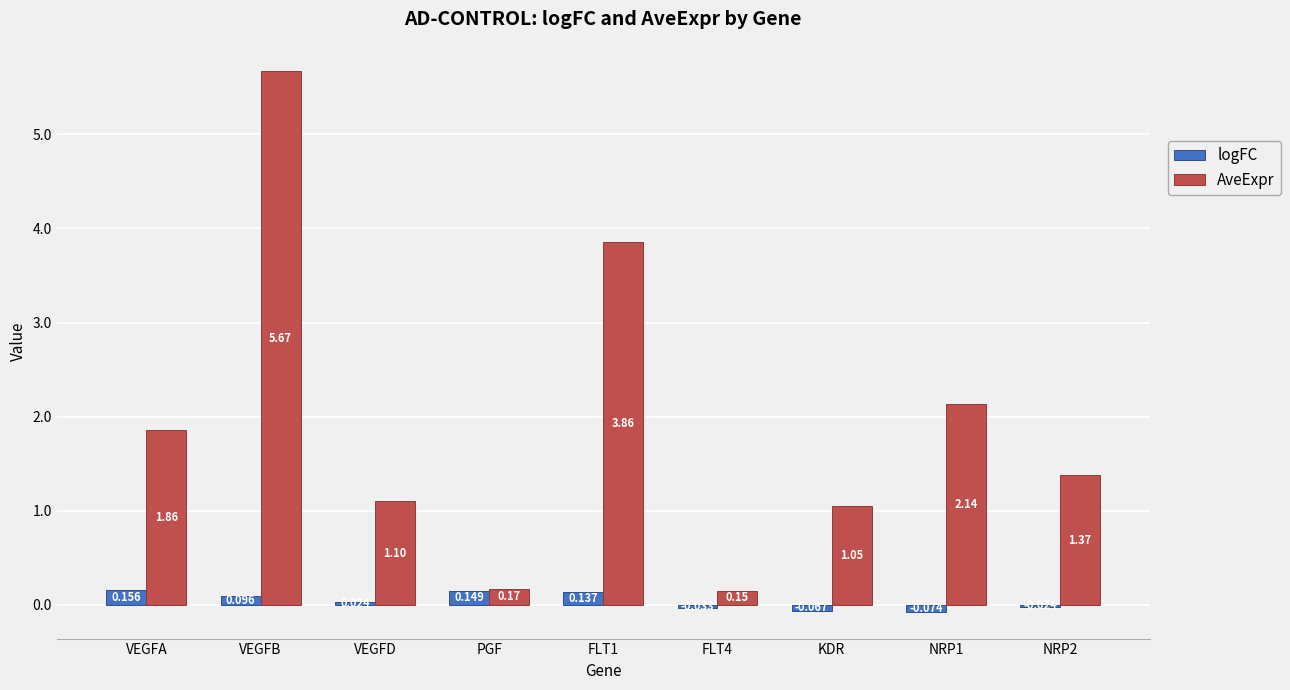

Rank the series at NRP2 from highest to lowest value.

AveExpr, logFC